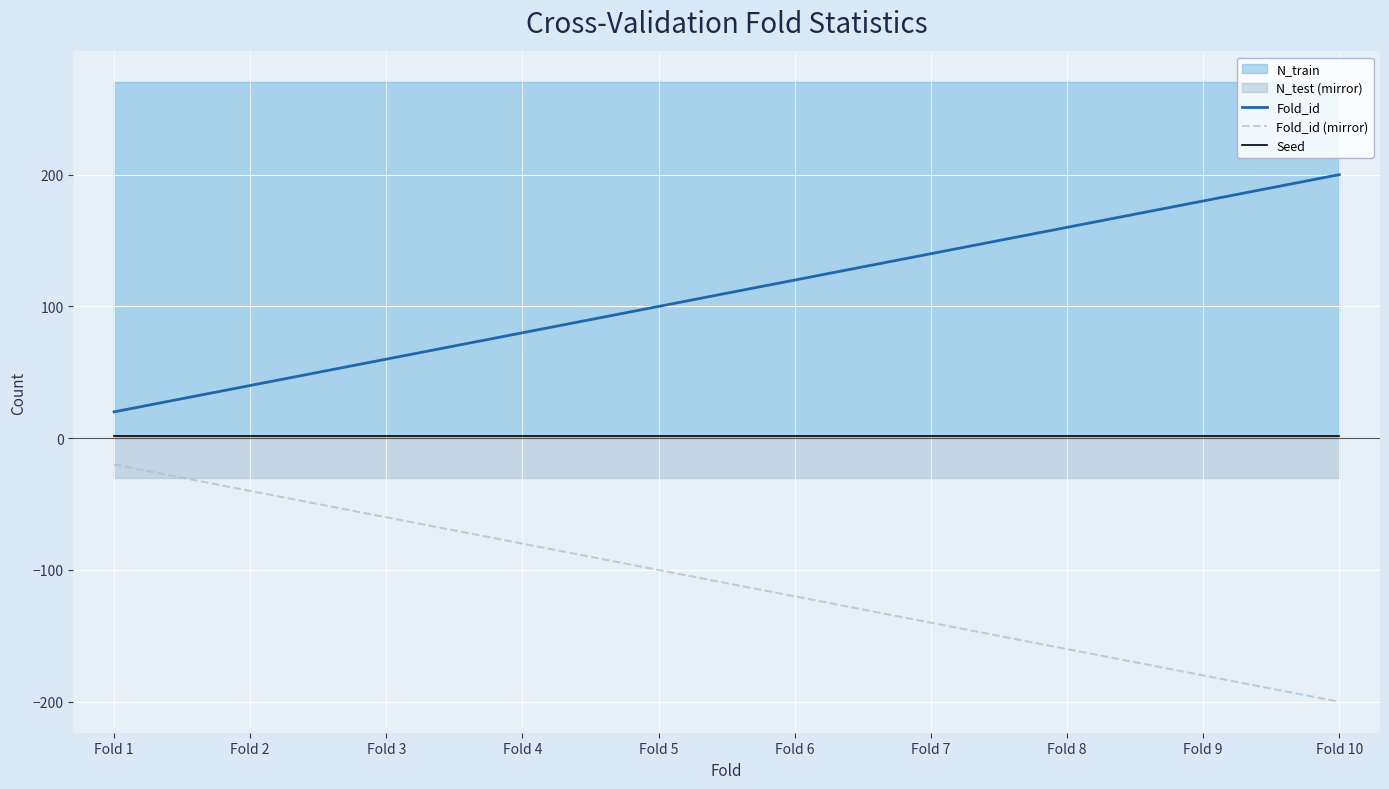

At which label does Fold_id first exceed 120?

Fold 7